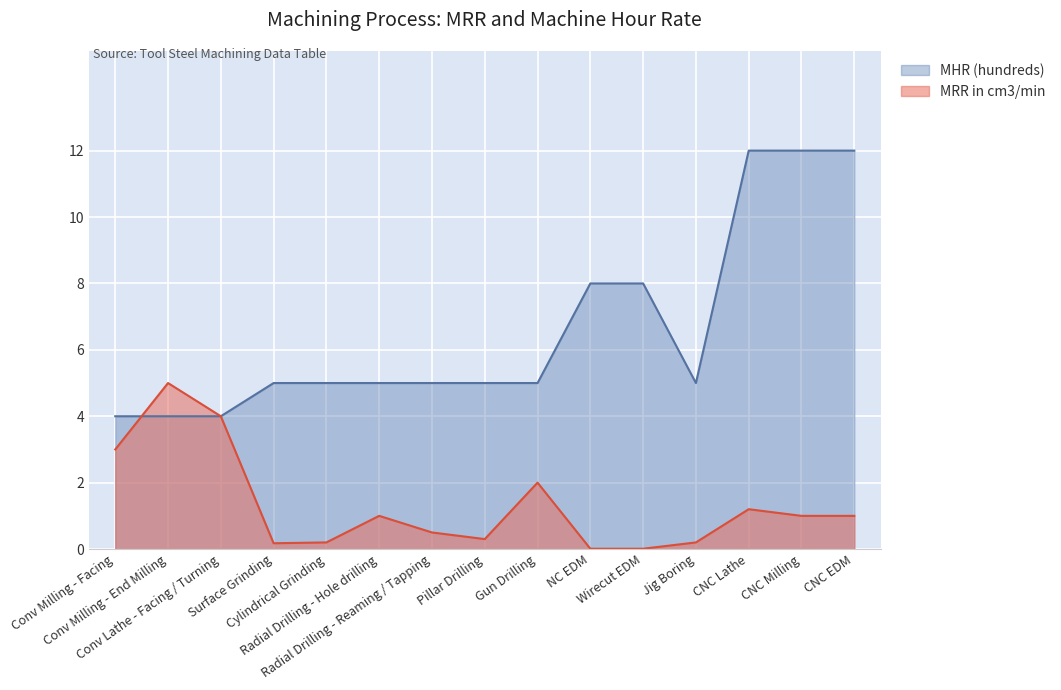

Which series has the largest range (max minus min)?

MHR (hundreds)